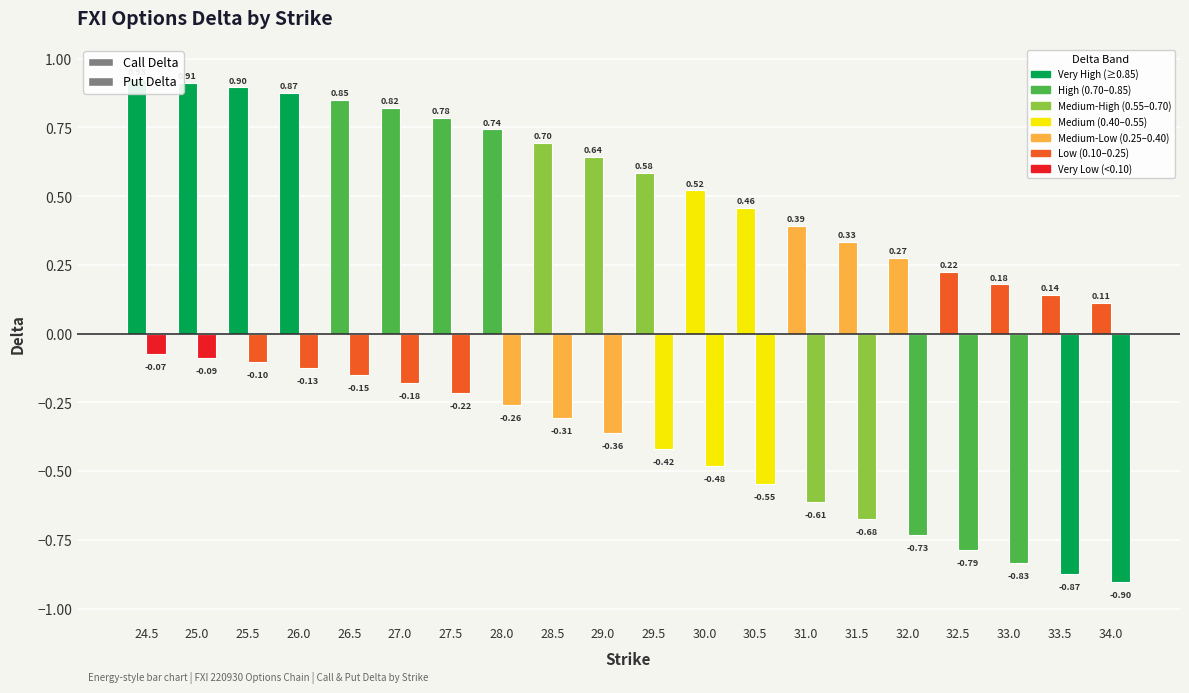

At how many categories does at least one series exceed 0?

20